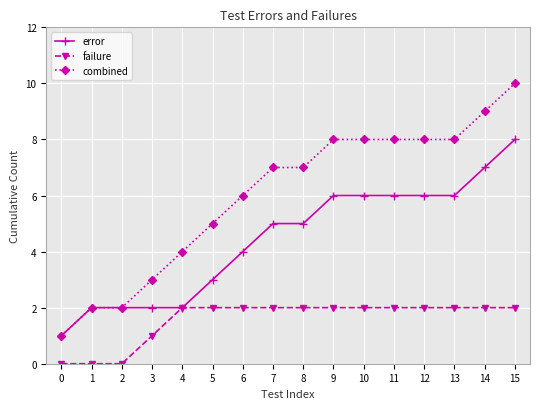

What is the spread (max minus min) of values at 5?

3